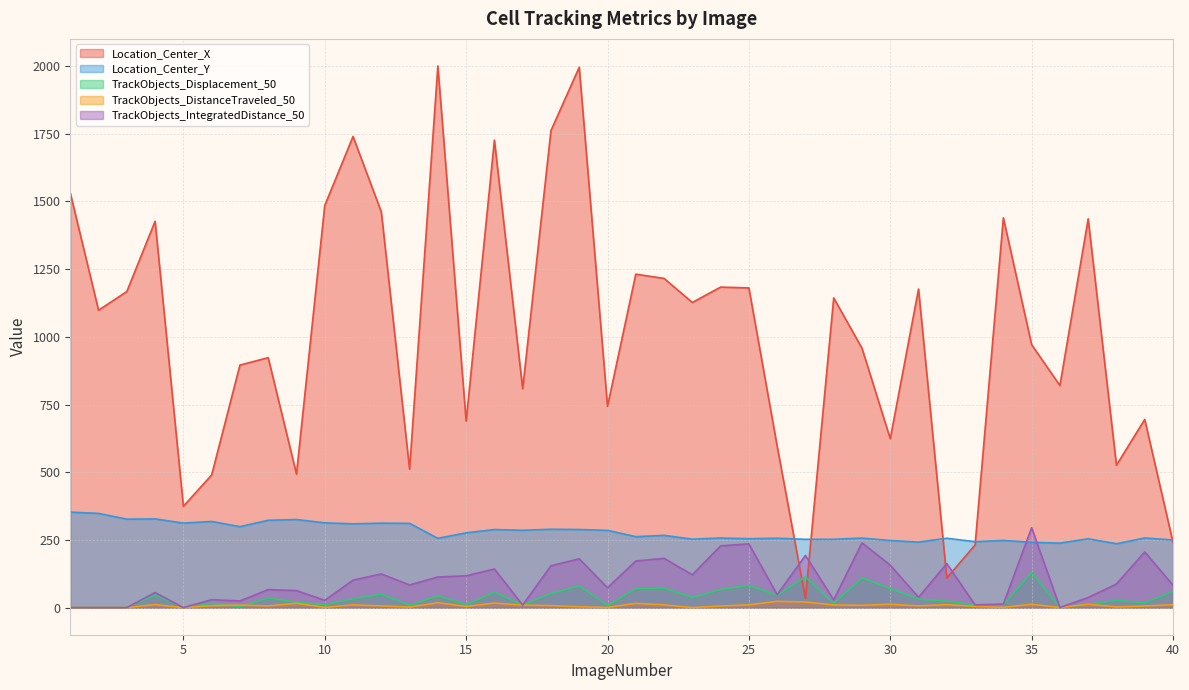

What is the spread (max minus min) of values at 39?

689.1